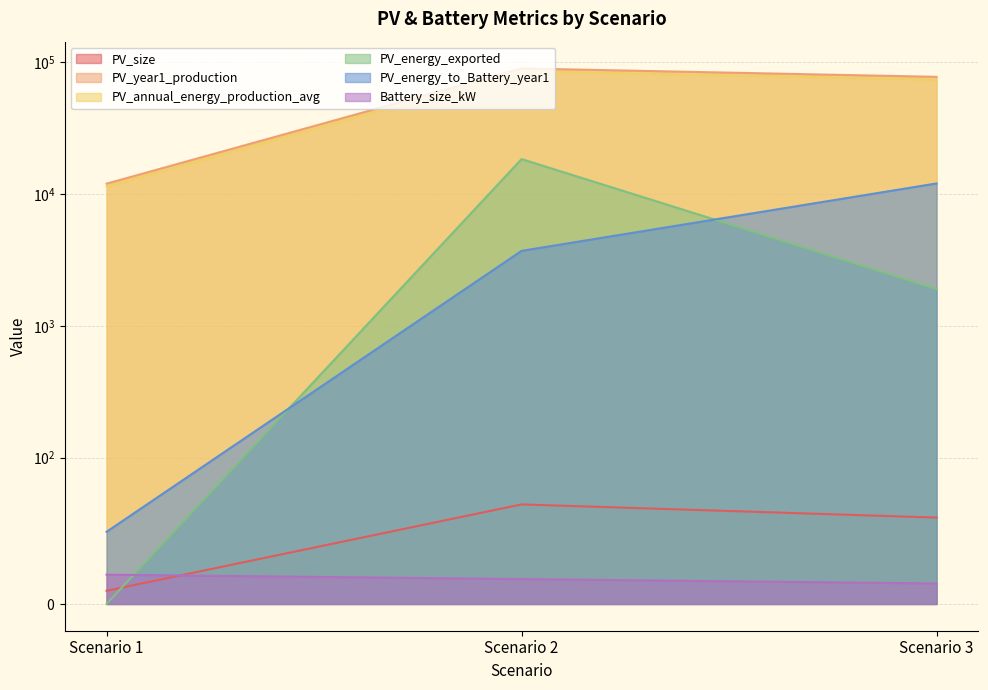

What is the average value of the PV_annual_energy_production_avg series?

57004.0